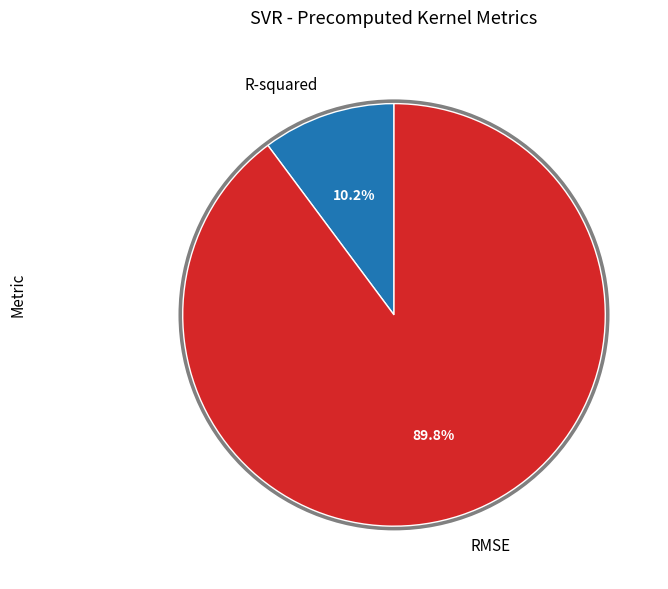

Combined, do R-squared and RMSE account for over 50%?

Yes